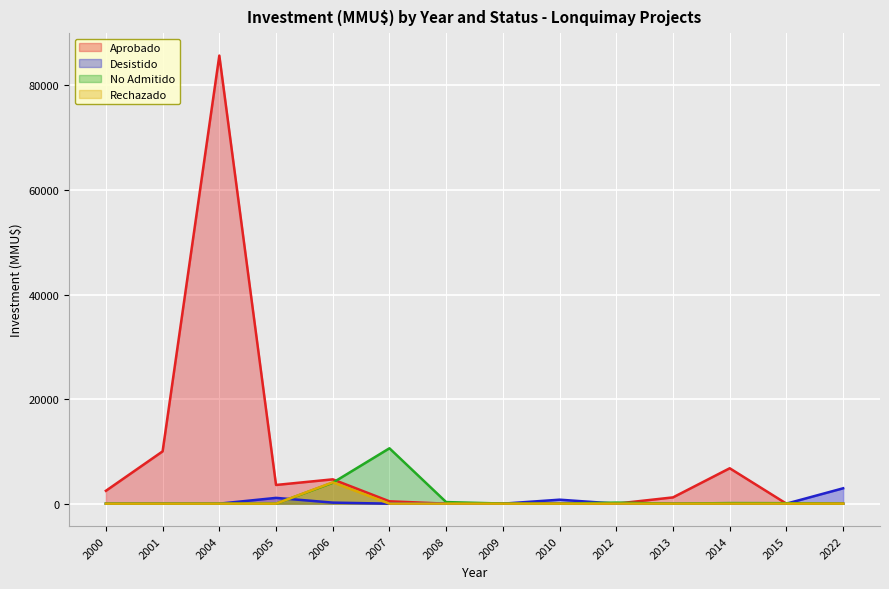

The Rechazado series shows 1742 at 2009. True or false?

False